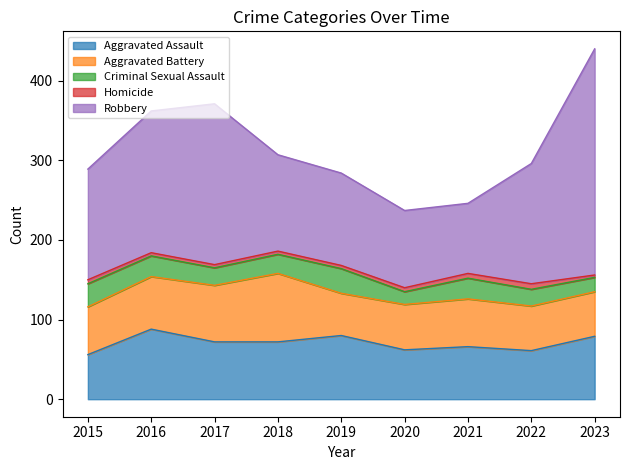

True or false: Aggravated Battery and Criminal Sexual Assault intersect in this chart.

False